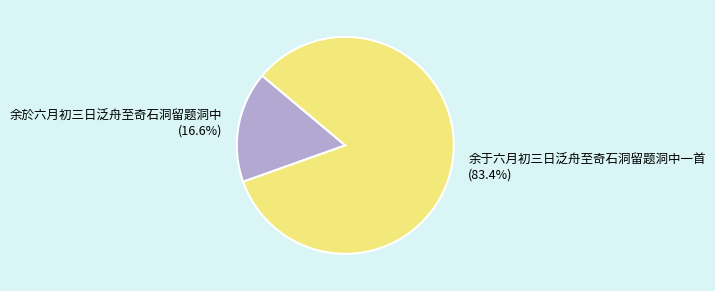

To the nearest percent, what is the difference between the largest and smallest slice percentages?

67%